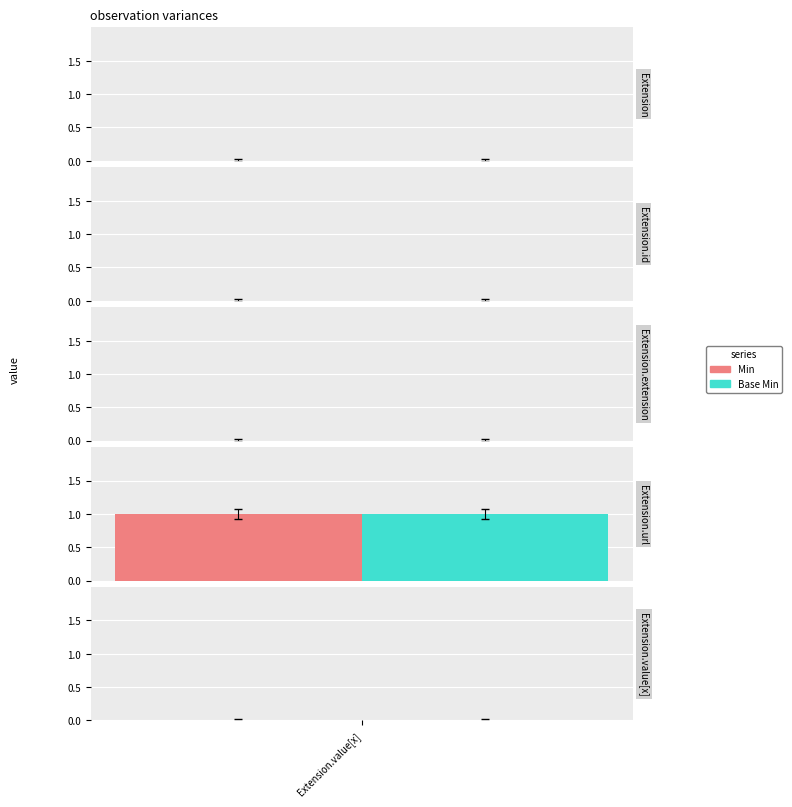

How many bars are there in each group?

2